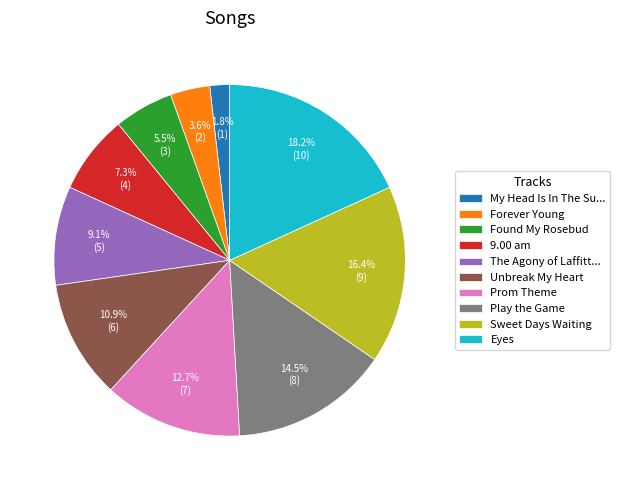

Rank the categories by value from lowest to highest.

My Head Is In The Su..., Forever Young, Found My Rosebud, 9.00 am, The Agony of Laffitt..., Unbreak My Heart, Prom Theme, Play the Game, Sweet Days Waiting, Eyes